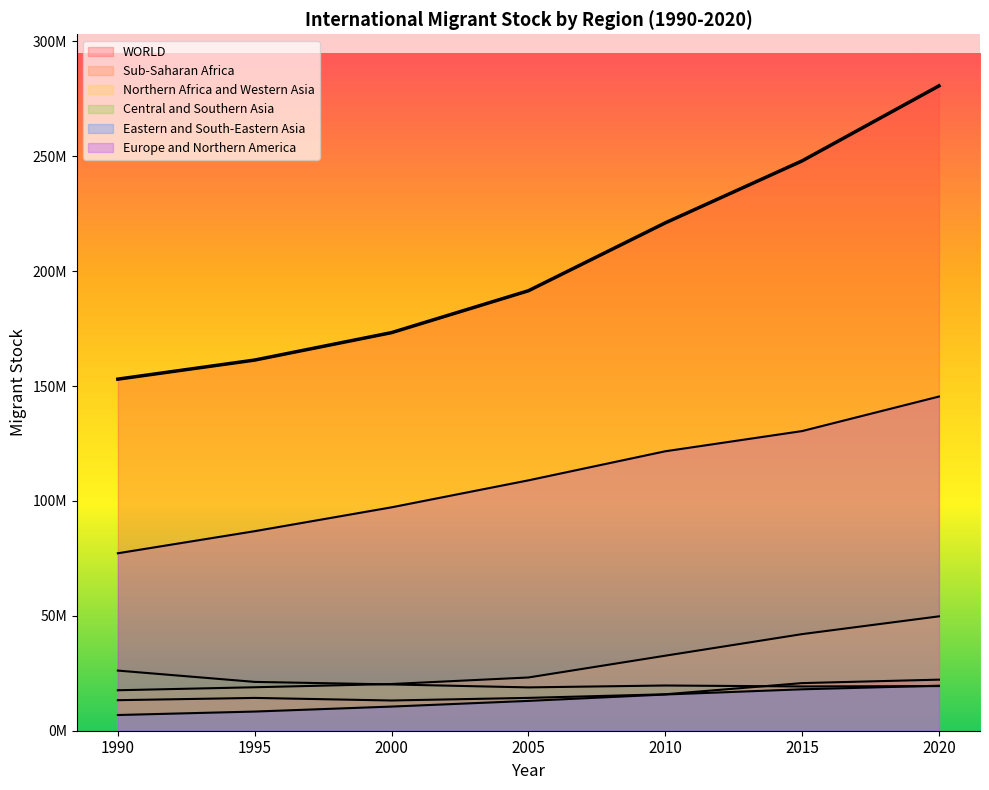

How many values in the Sub-Saharan Africa series are below 14290369?

3